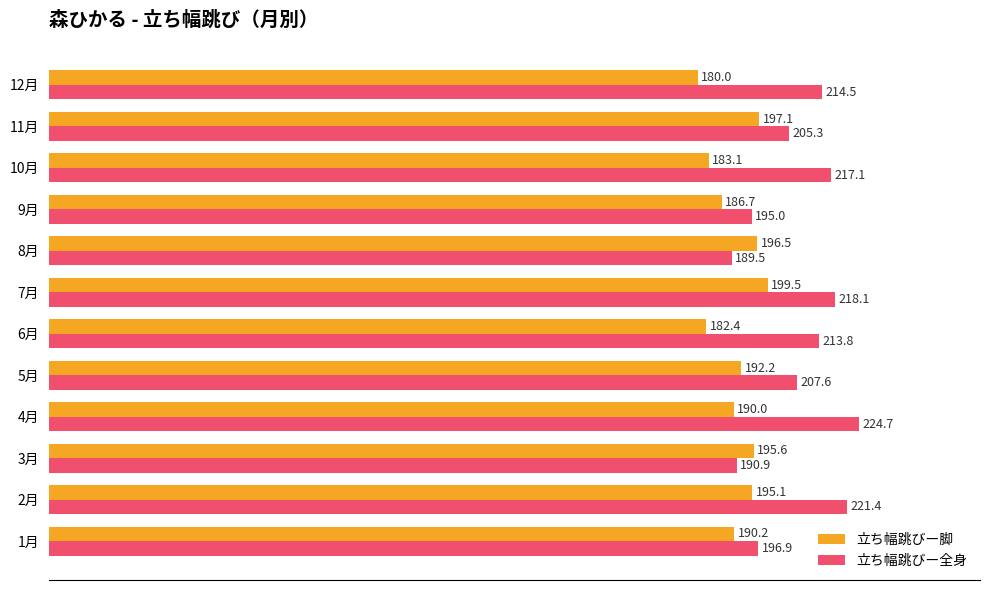

Which series has the widest spread of values?

立ち幅跳びー全身